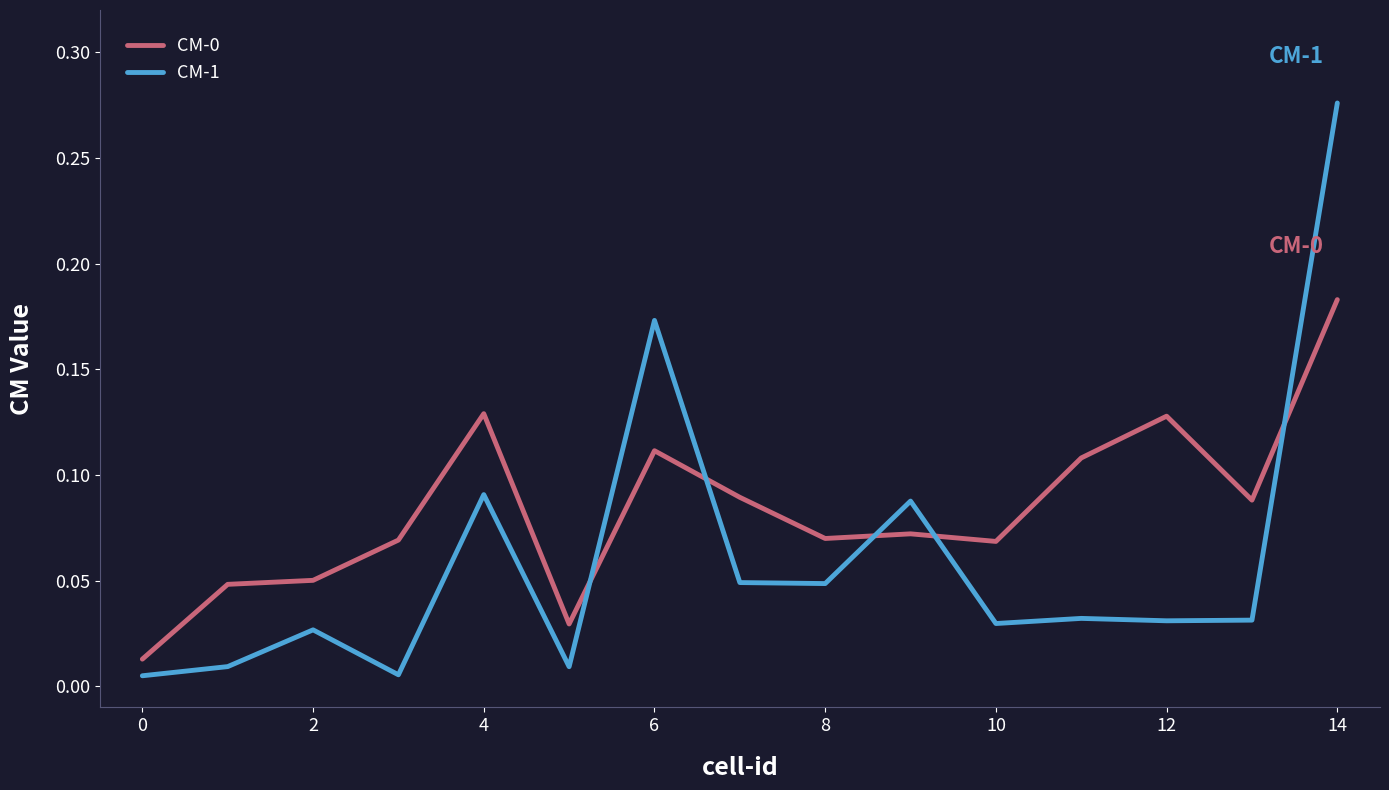

Which series has the largest range (max minus min)?

CM-1